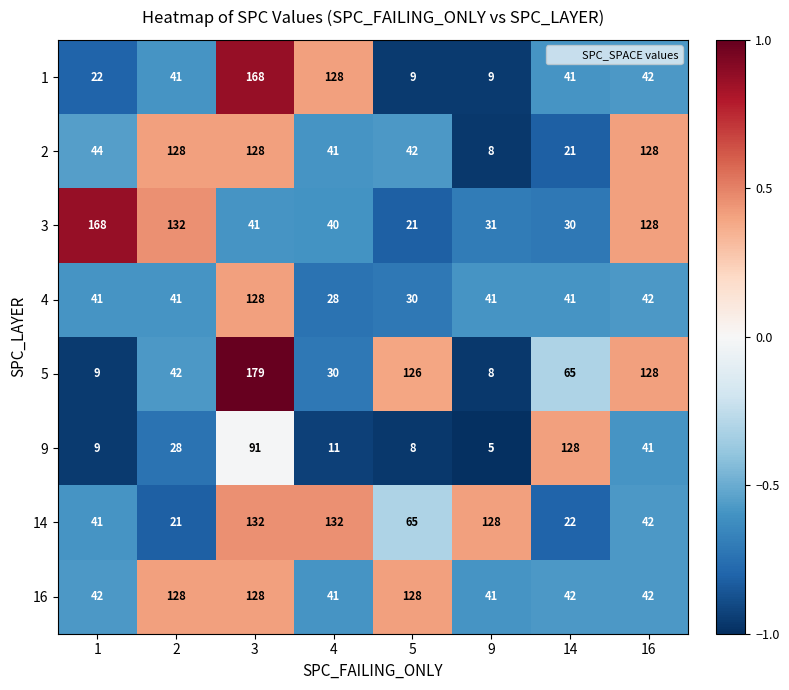

Which series has the largest range (max minus min)?

5